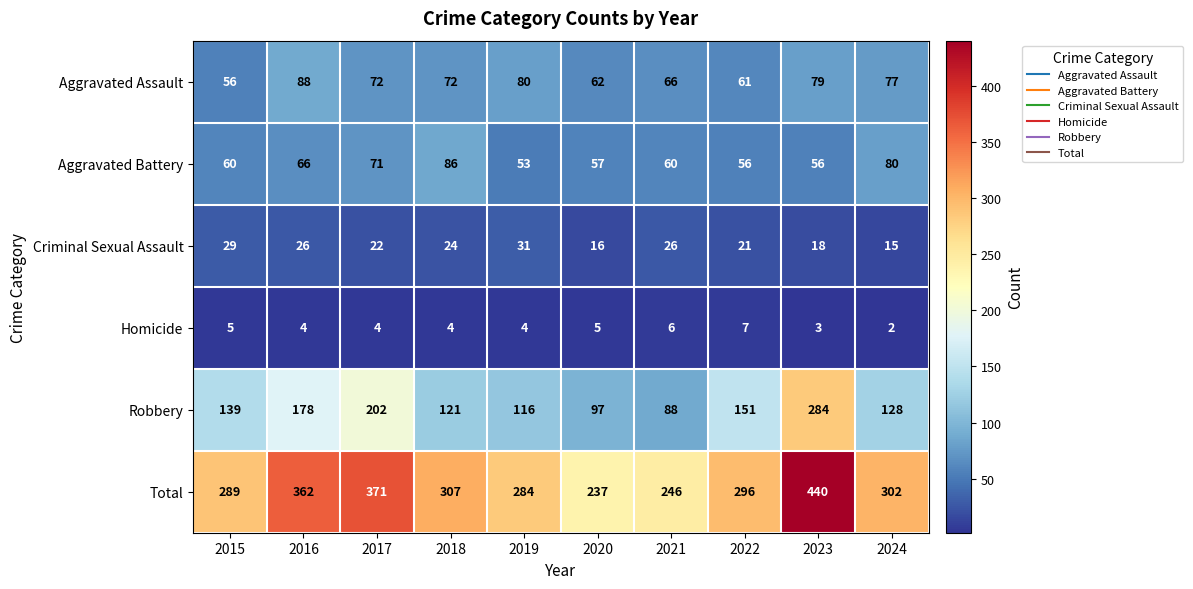

What is the difference between the Aggravated Assault values at 2022 and 2019?

19